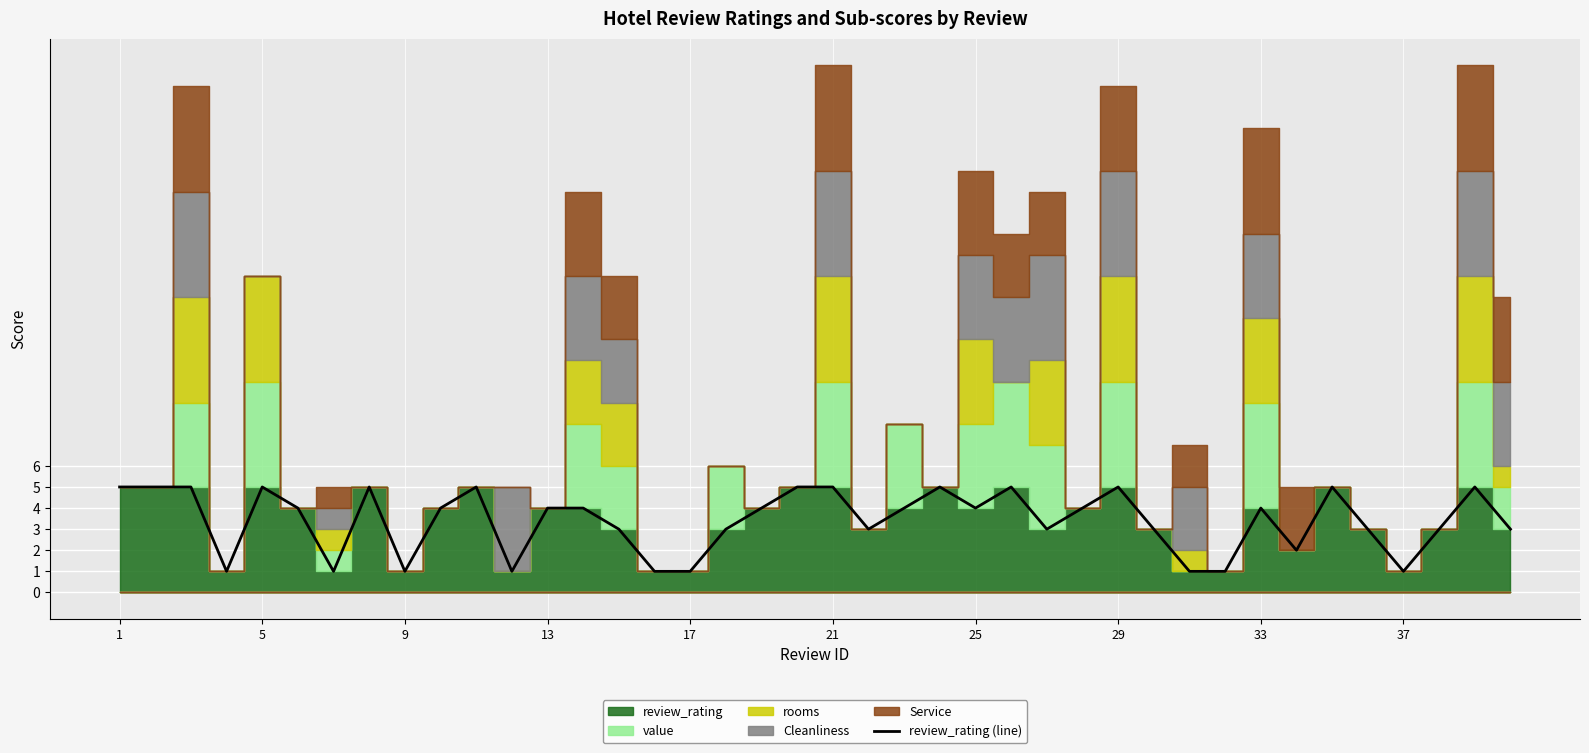

What is the label of the 9th point from the right?

31